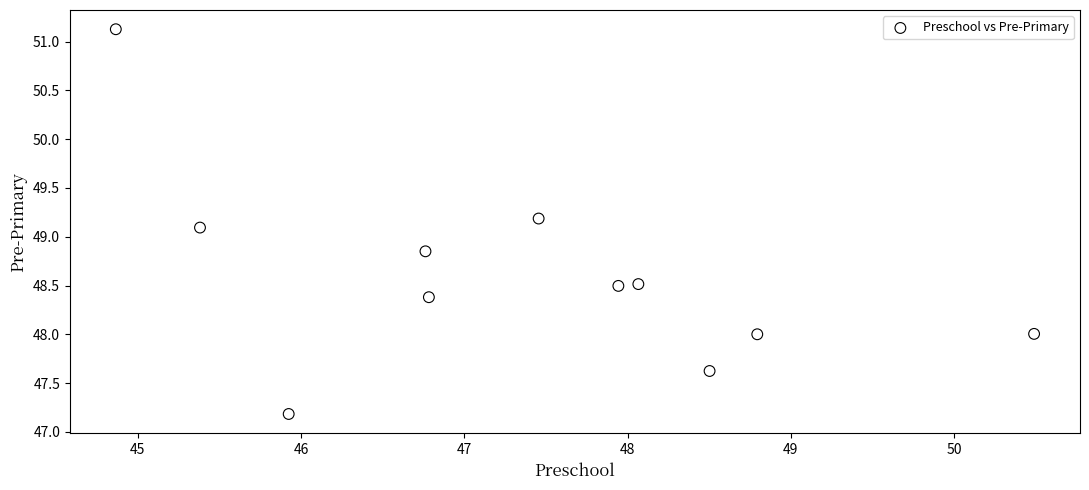

What is the average Y value?

48.6